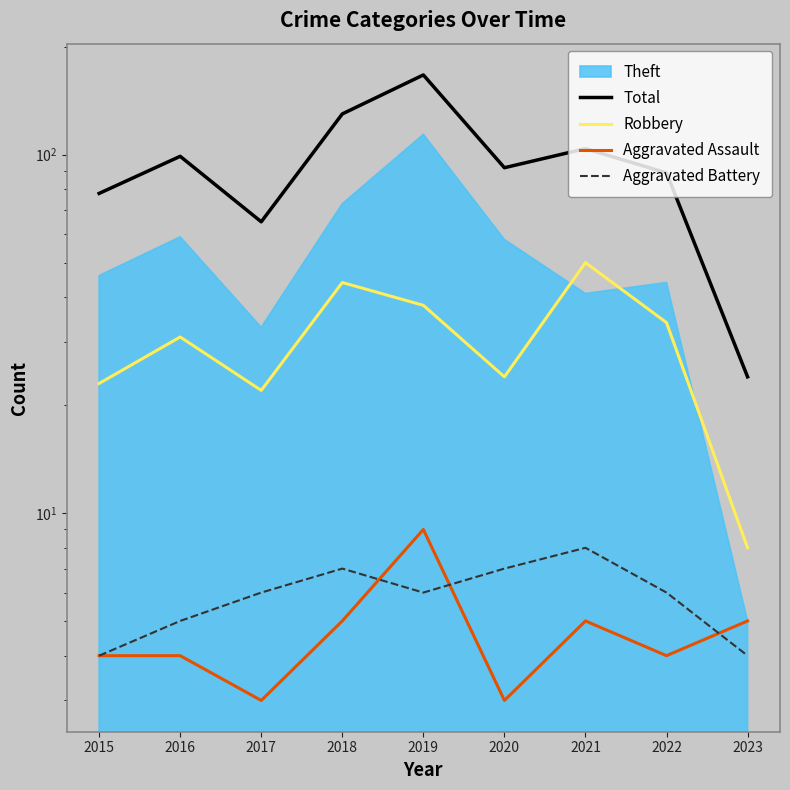

What is the maximum value shown in the chart?

167